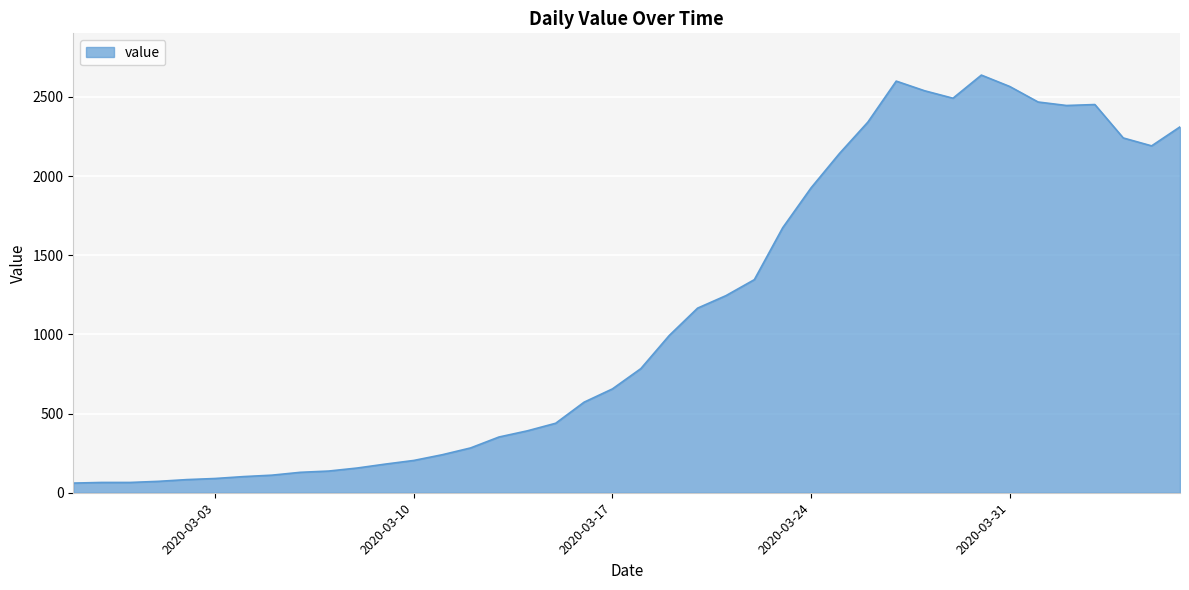

What is the minimum value shown in the chart?

61